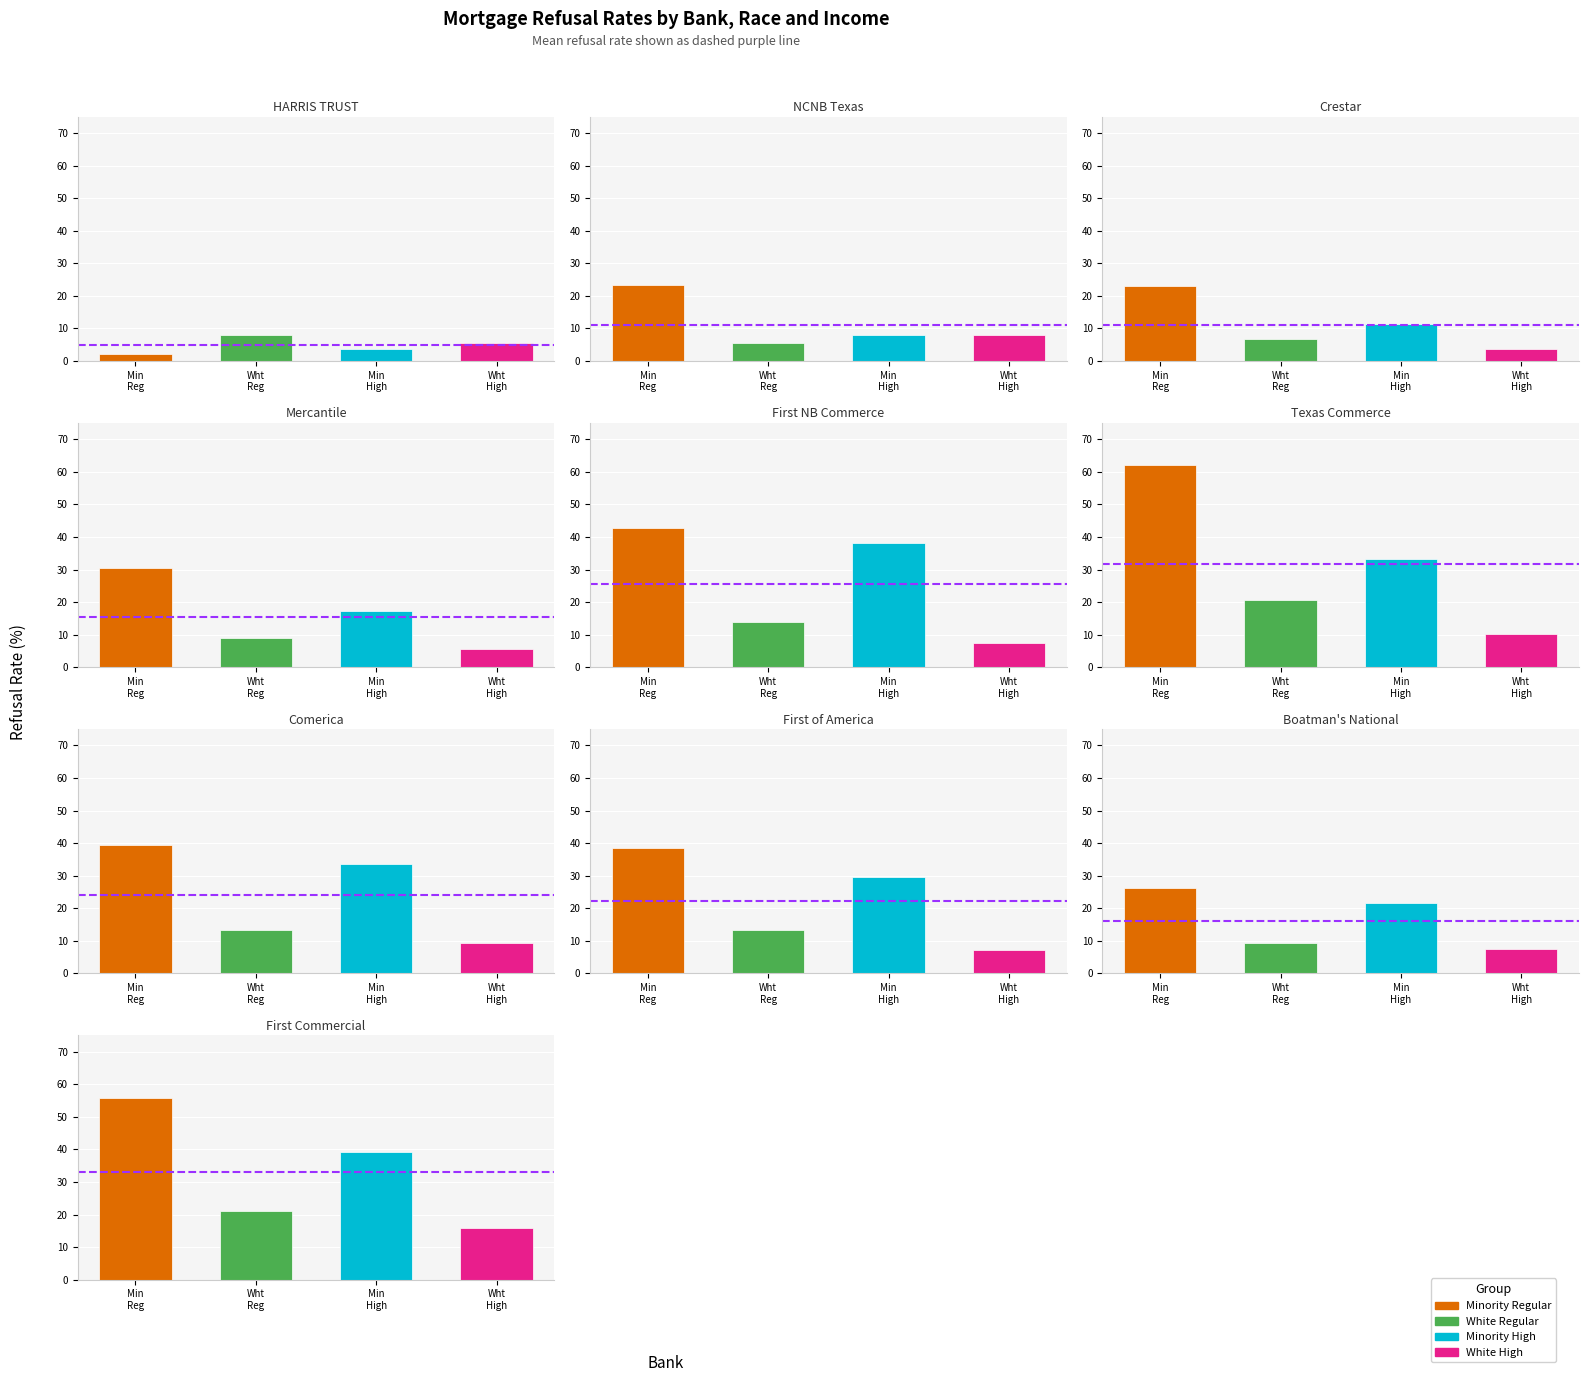

Rank the series by their average value, from lowest to highest.

White_High, White_Regular, Minority_High, Minority_Regular